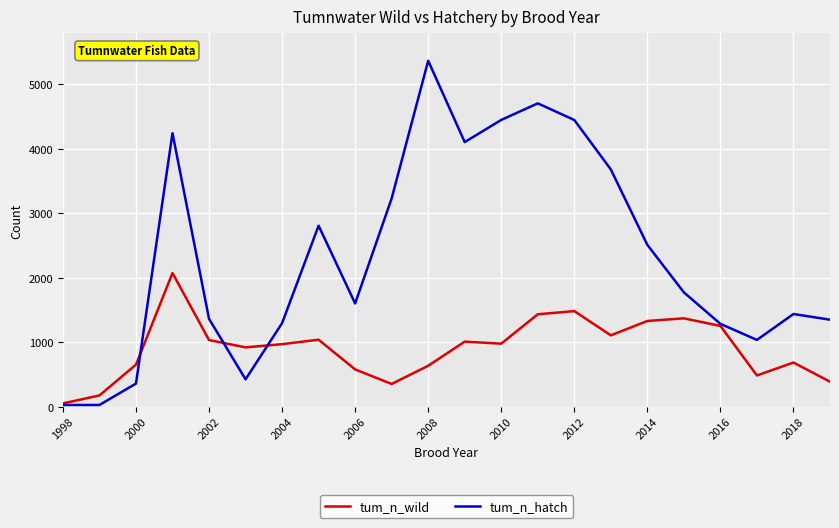

List the series in order of their peak value, lowest first.

tum_n_wild, tum_n_hatch